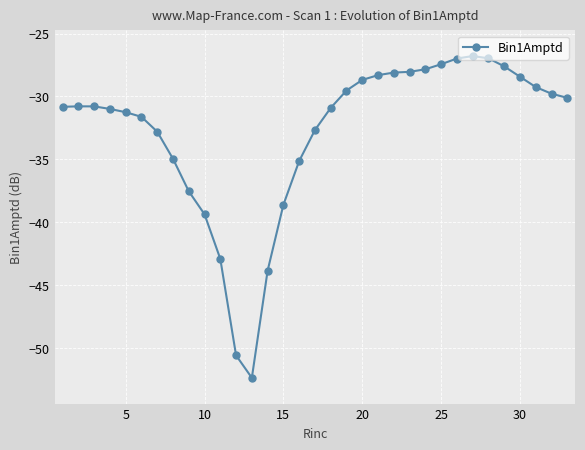

What is the average value?

-32.8